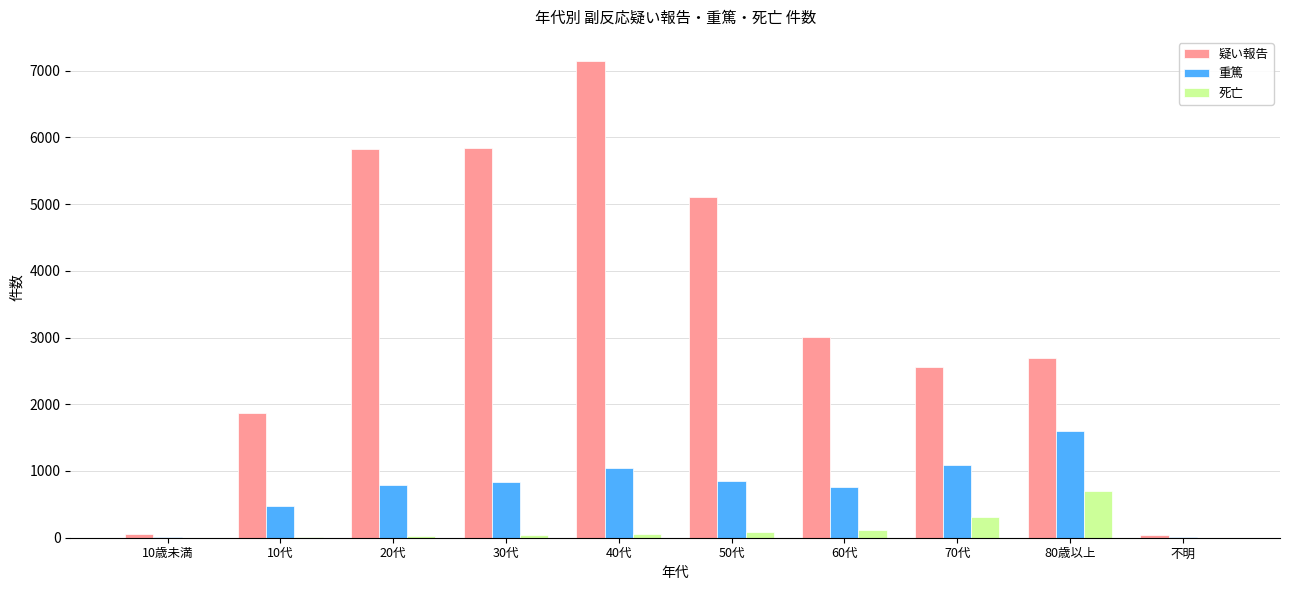

Is the value of 疑い報告 at 20代 greater than the value of 死亡 at 10代?

Yes